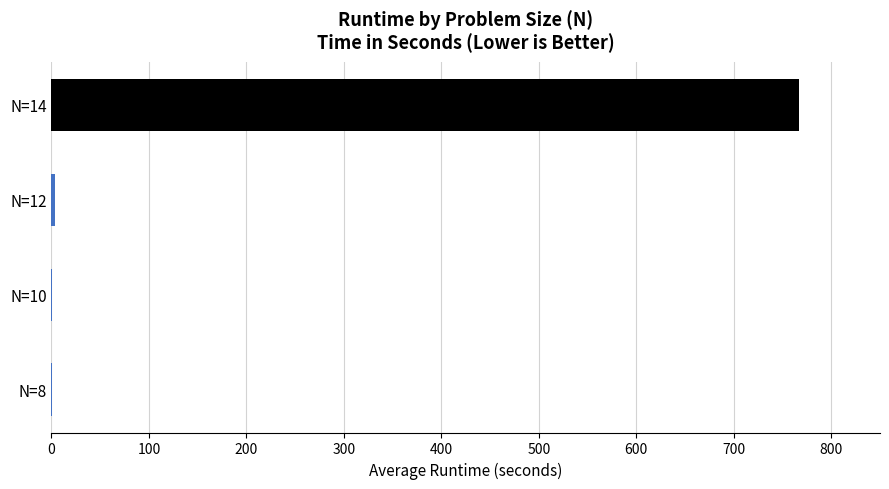

Is it true that the value at N=14 is 399.7?

False